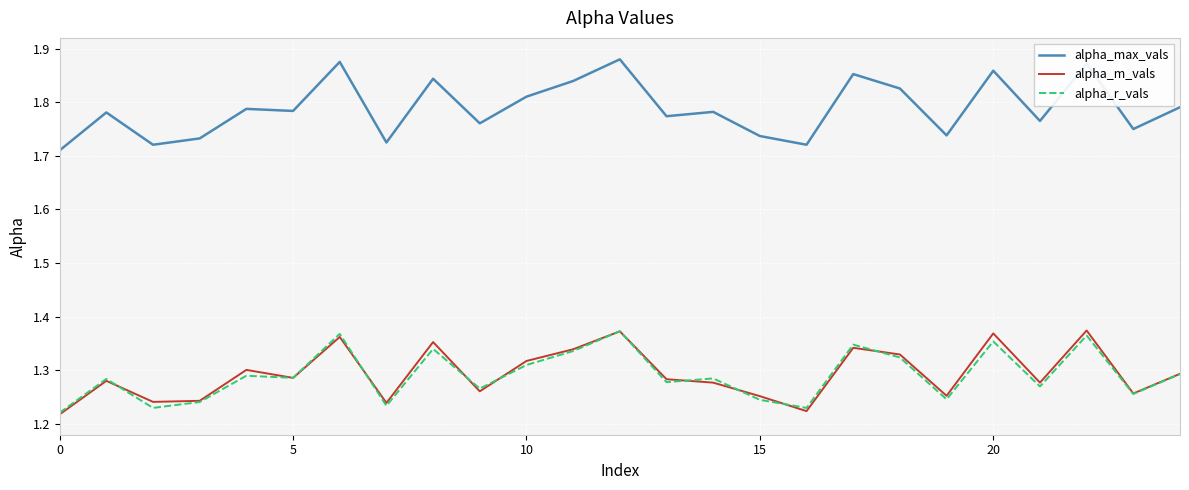

Which series has the largest range (max minus min)?

alpha_max_vals